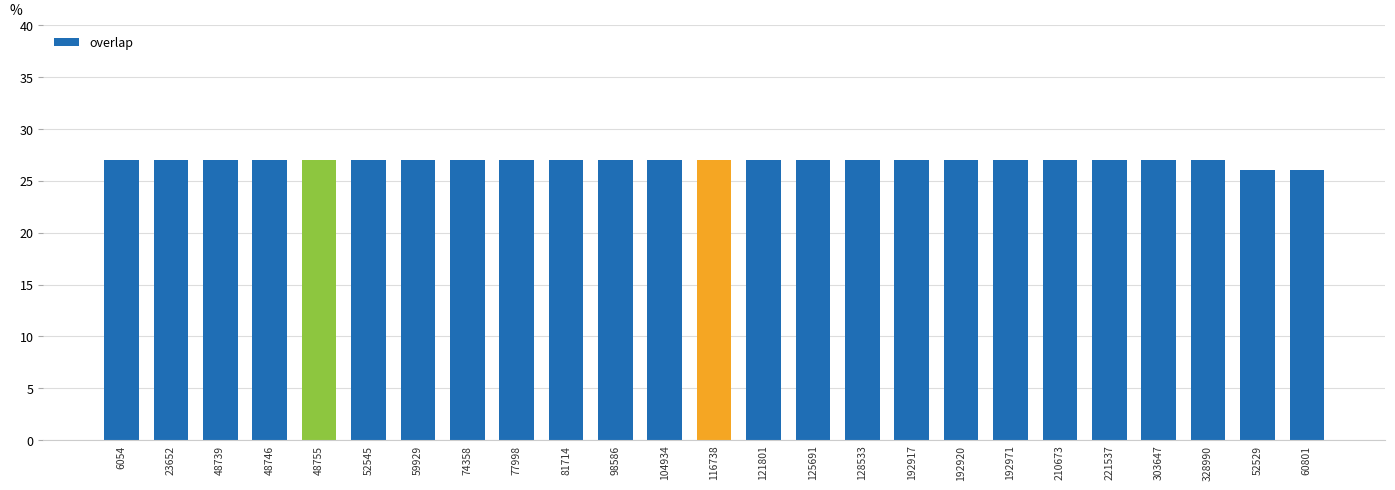

What is the greatest value displayed?

27